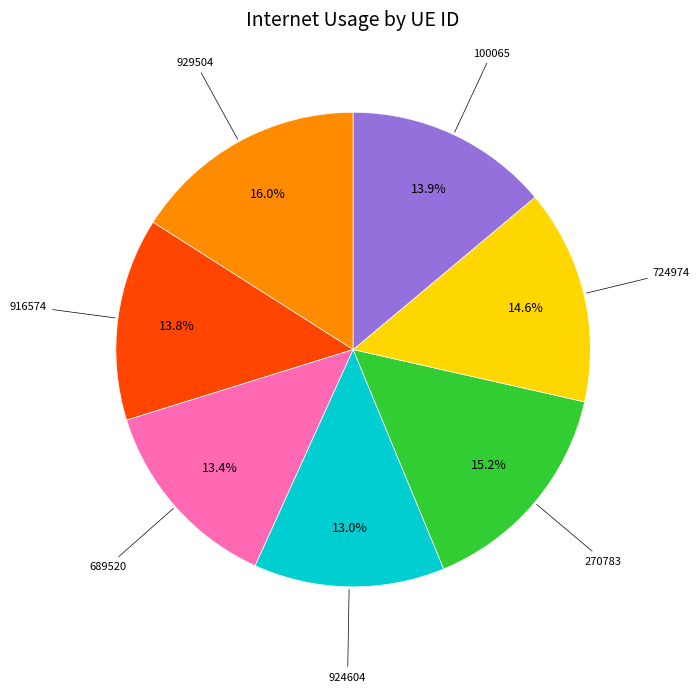

Does any single category account for the majority?

No